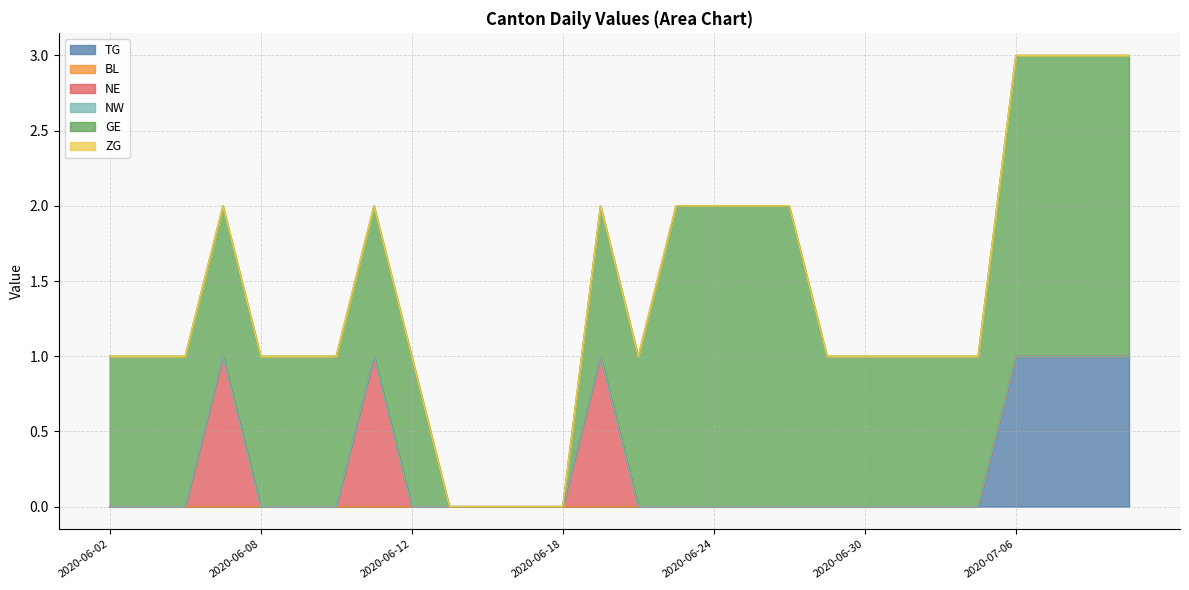

True or false: TG has a value of 0 at 2020-06-10.

False